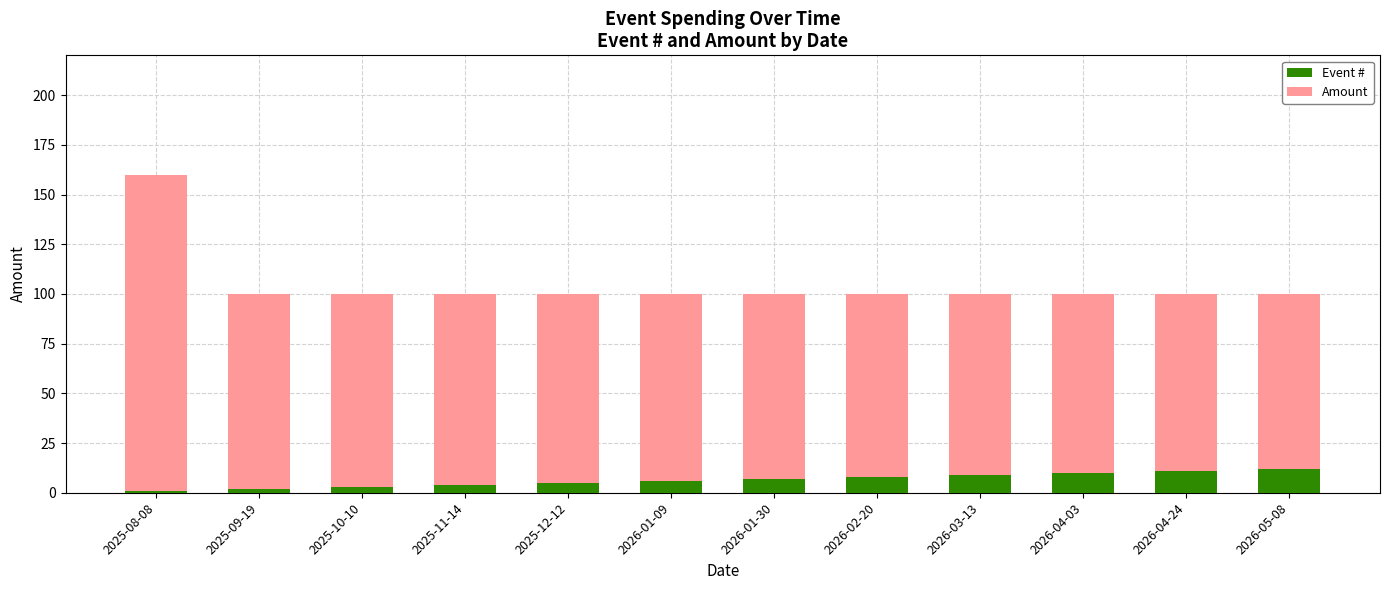

What is the total value across all series at 2026-04-03?

100